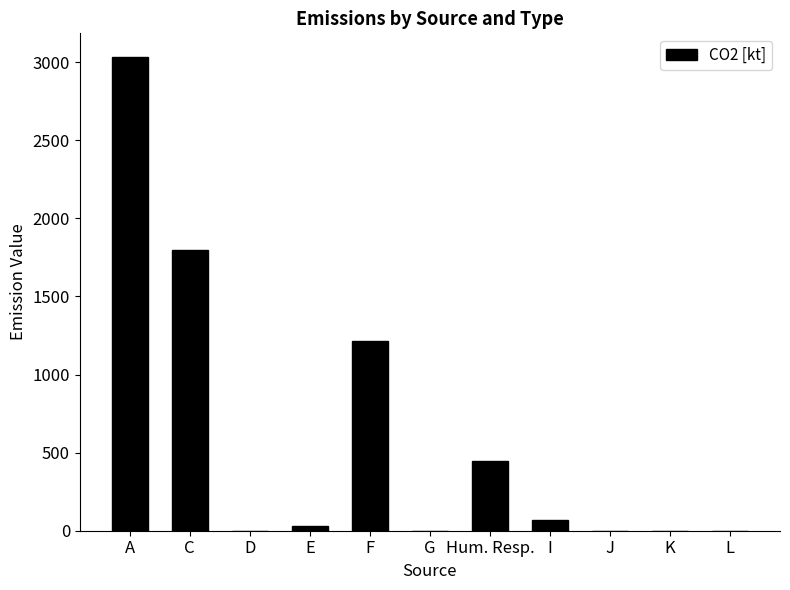

The chart shows a value of 700.3 at Hum. Resp.. True or false?

False